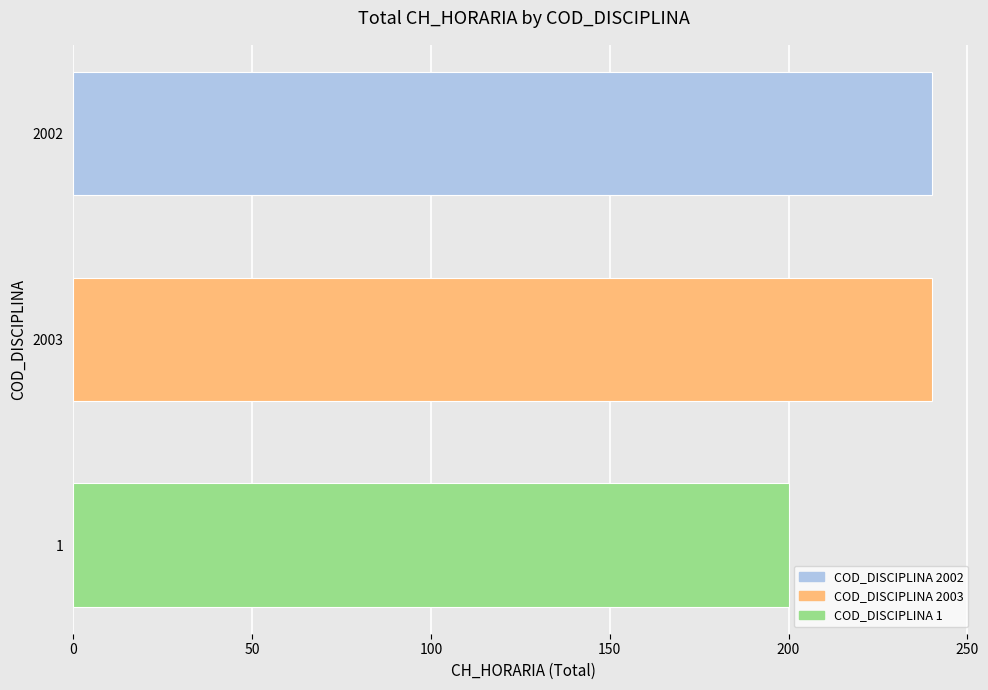

Approximately how many times larger is the value at 1 compared to 2003?

0.8